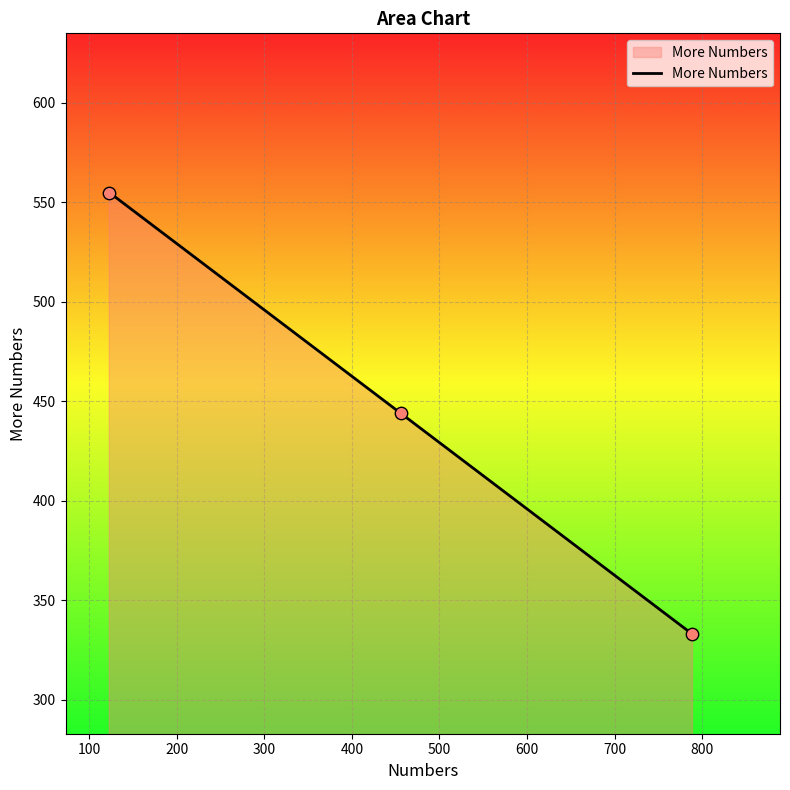

What is the minimum value shown in the chart?

333